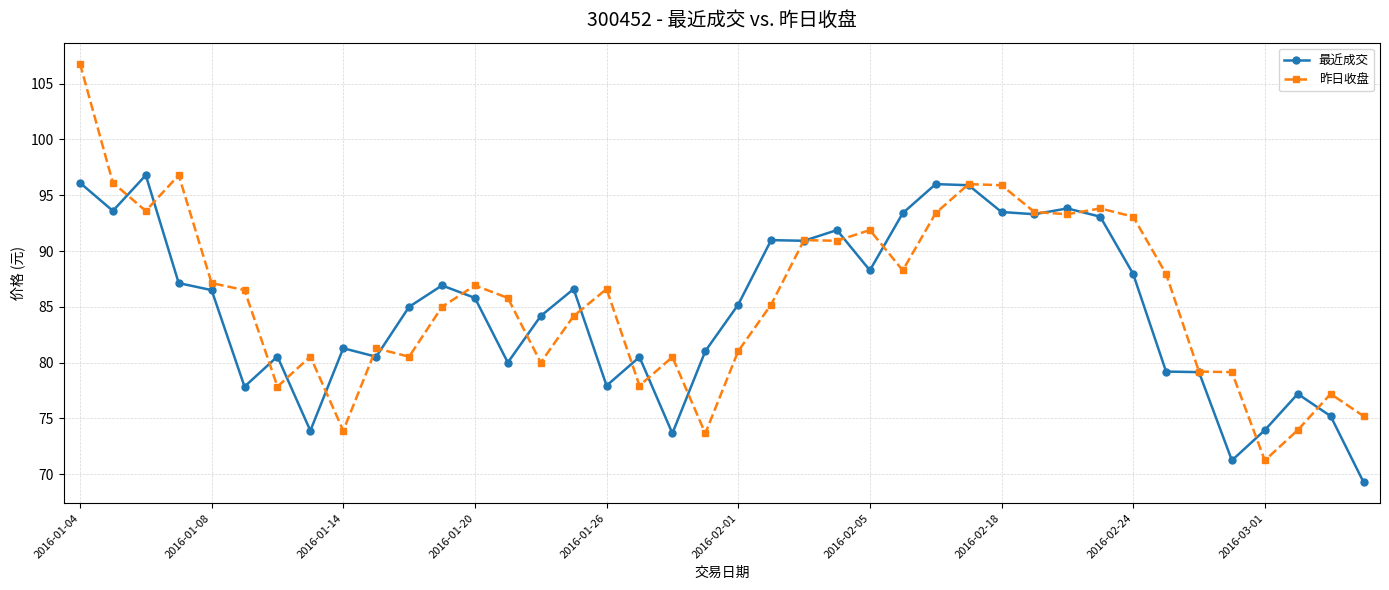

Which series has the largest range (max minus min)?

昨日收盘